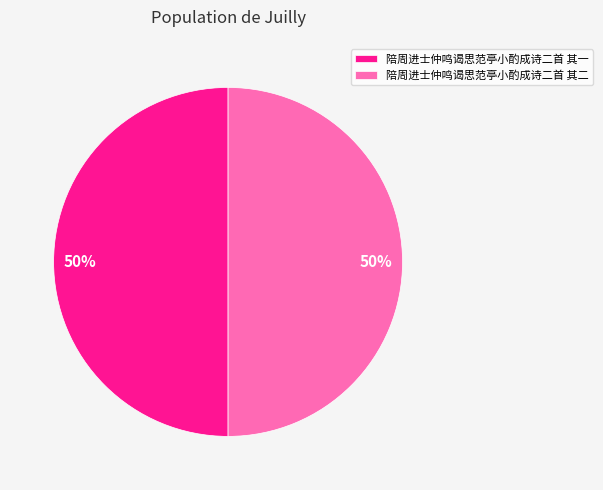

To the nearest percent, what is the average slice percentage?

50%